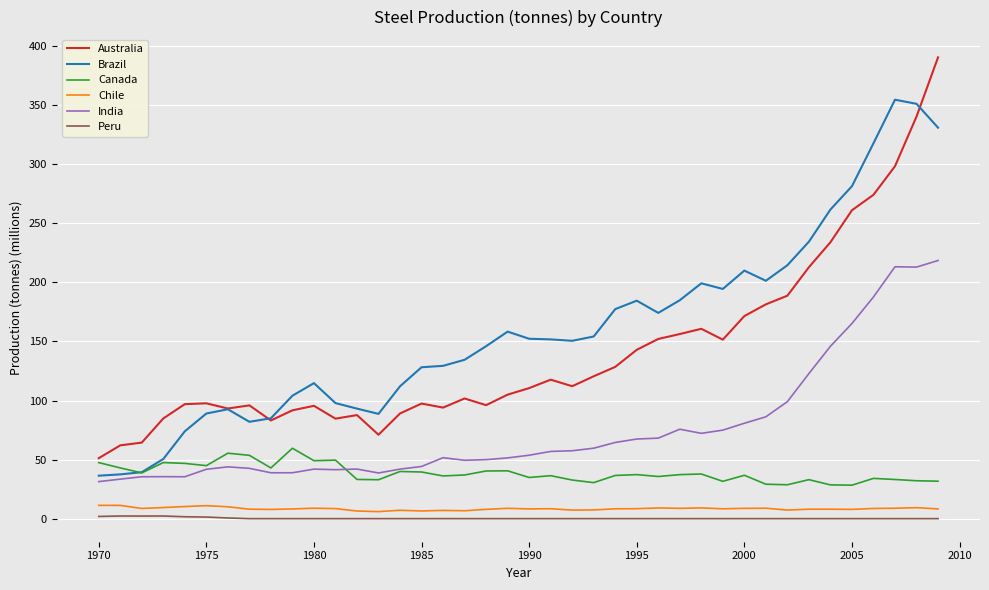

Which series has the largest total across all categories?

Brazil